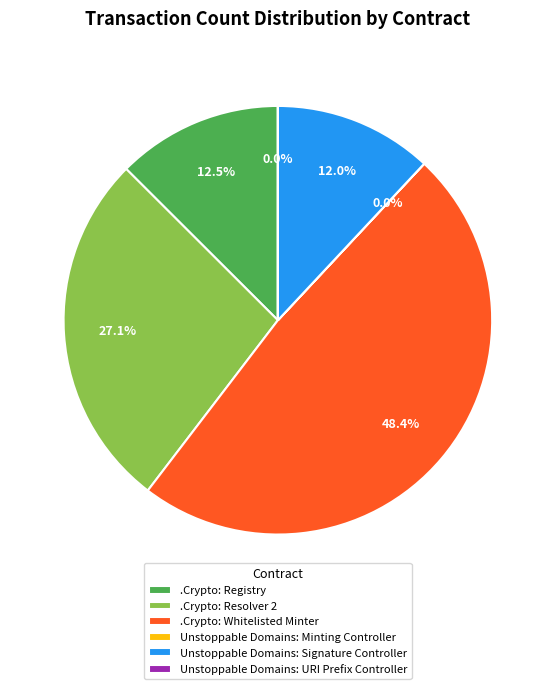

Approximately how many times larger is the value at .Crypto: Resolver 2 compared to .Crypto: Whitelisted Minter?

0.6